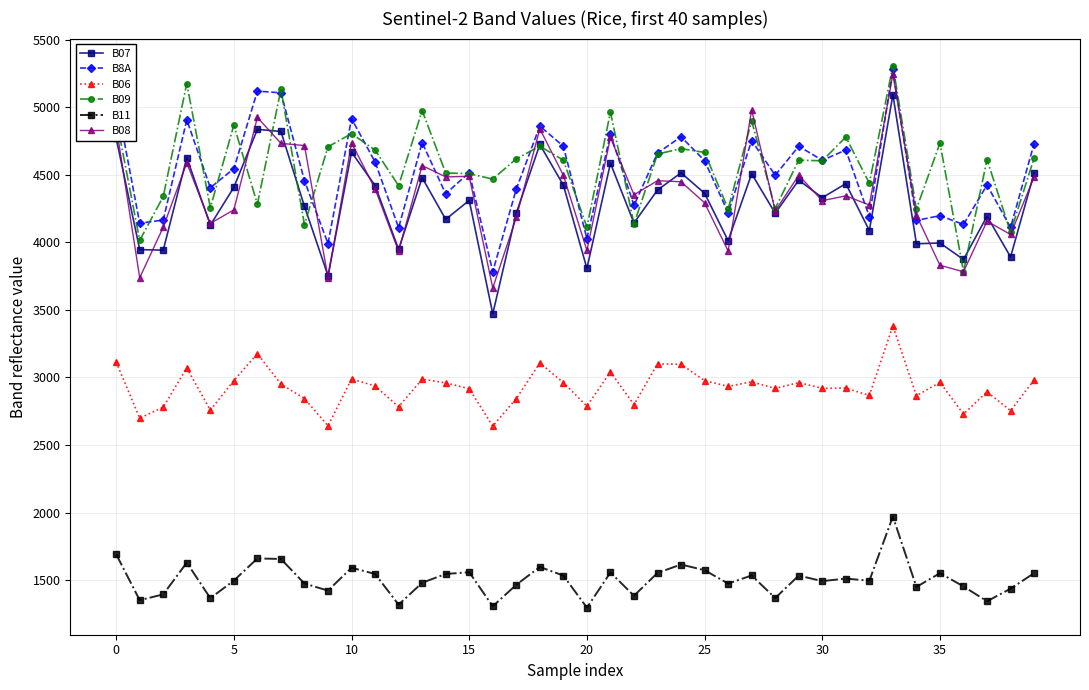

True or false: B07 has more than 2 interior local peaks.

True